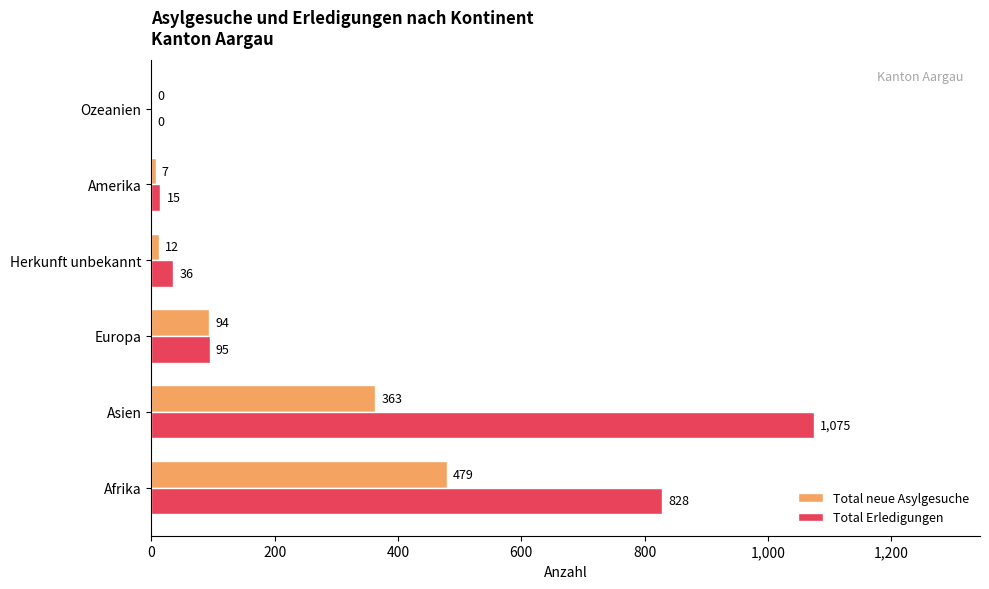

What is the maximum value shown in the chart?

1075